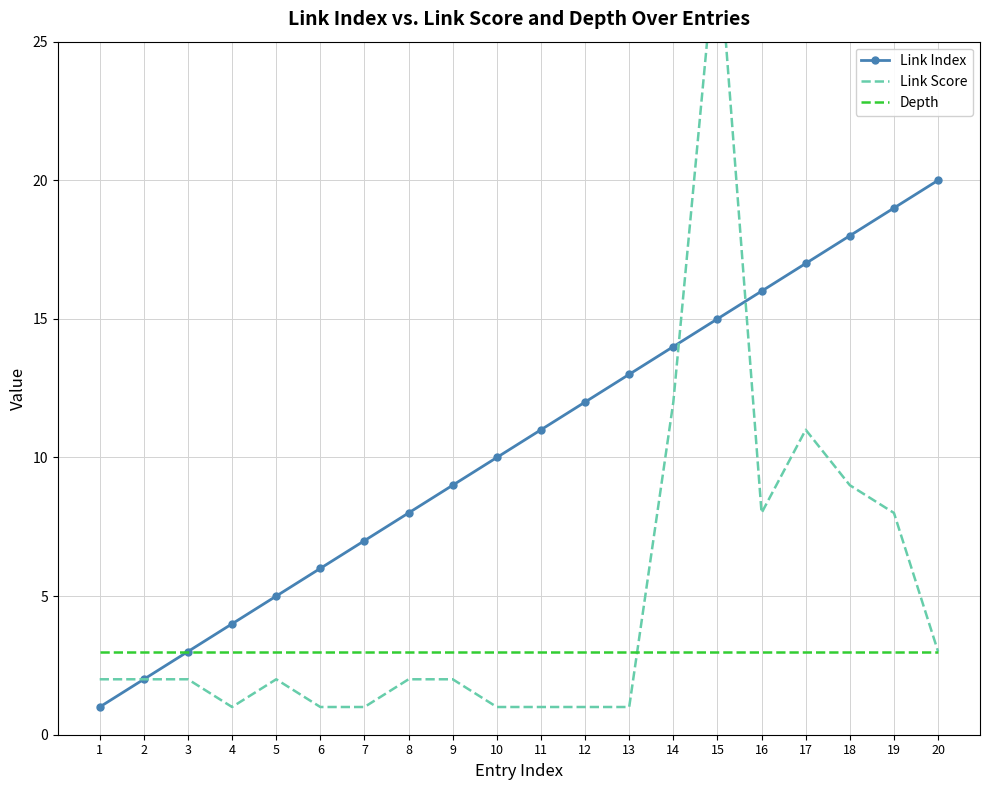

The value of Link Index at 11 is 5. True or false?

False